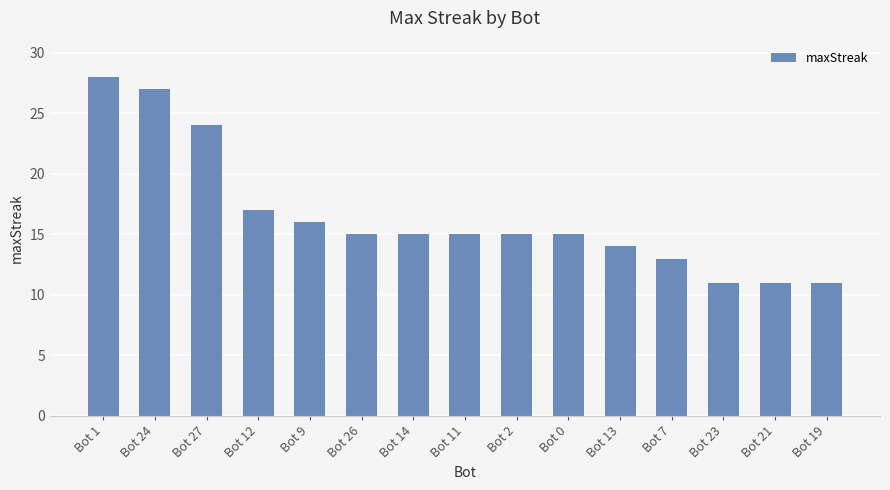

What position from the left is Bot 21?

14